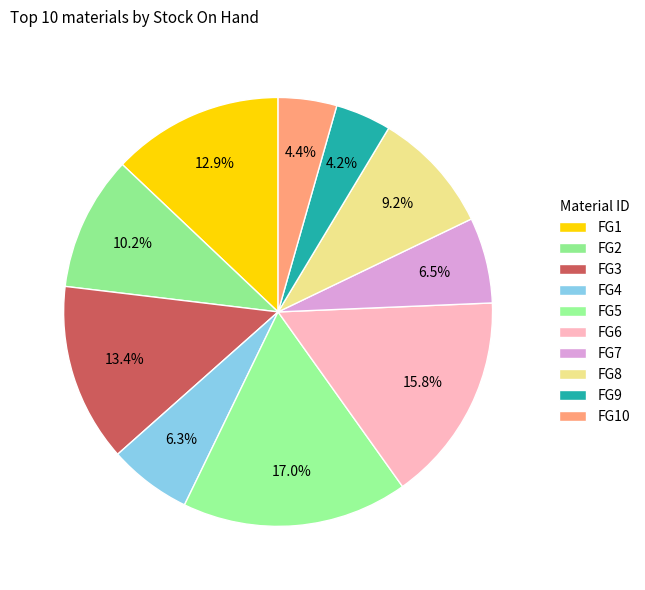

Count the number of slices in the pie.

10